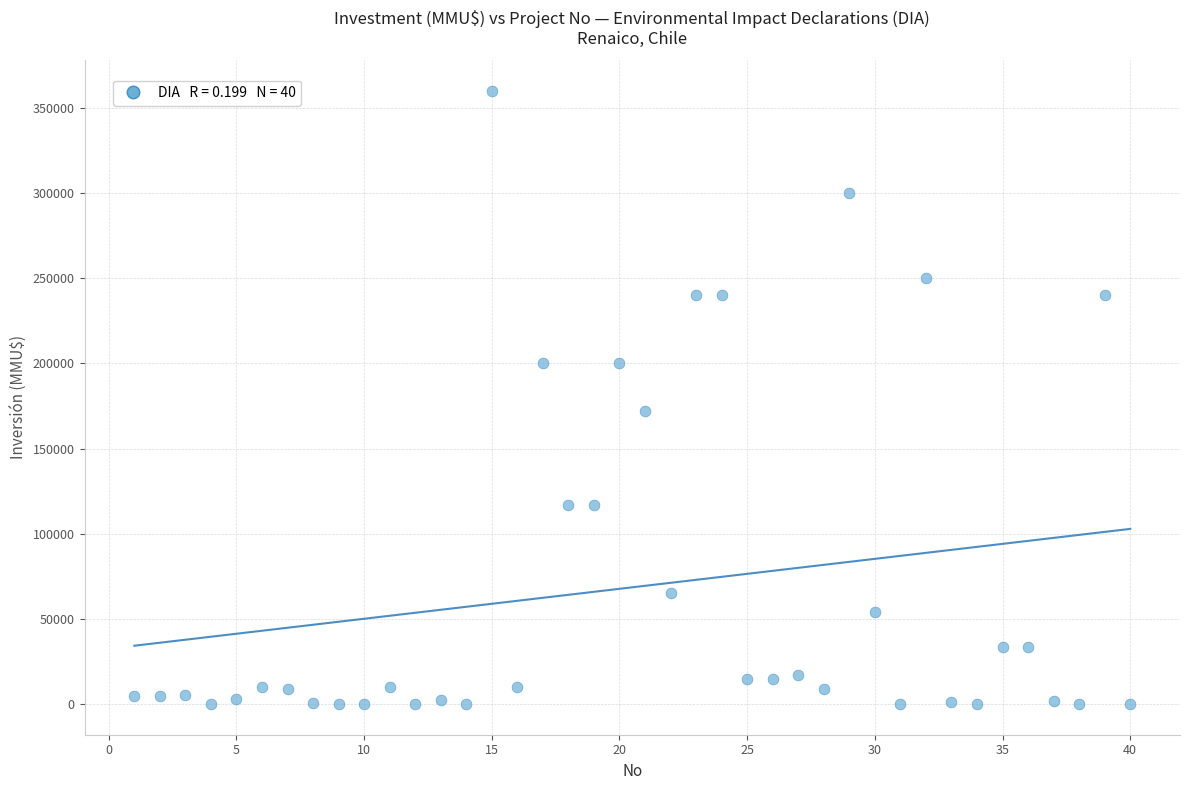

What is the range of Y values (max minus min)?

360000